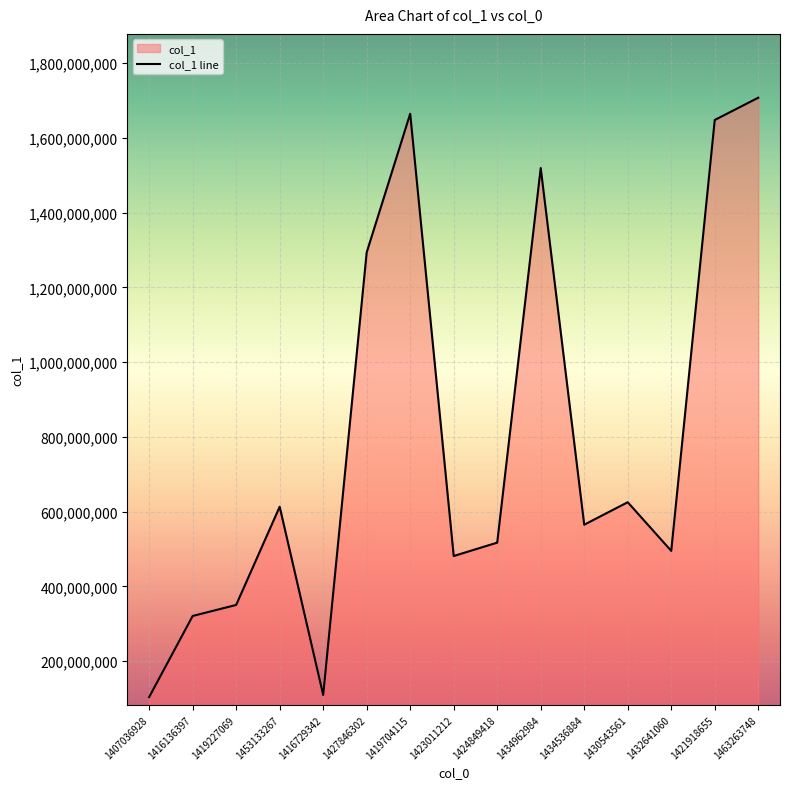

Which category has the lowest value across all series?

1407036928